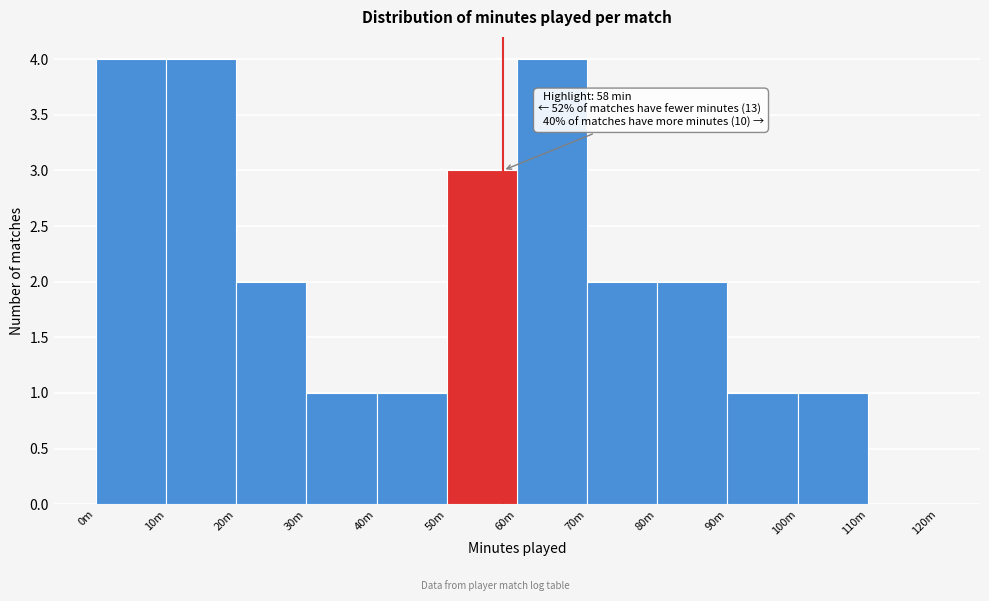

Reading left to right, transcribe all the data shown in this chart.

0m=4	10m=4	20m=2	30m=1	40m=1	50m=3	60m=4	70m=2	80m=2	90m=1	100m=1	110m=0